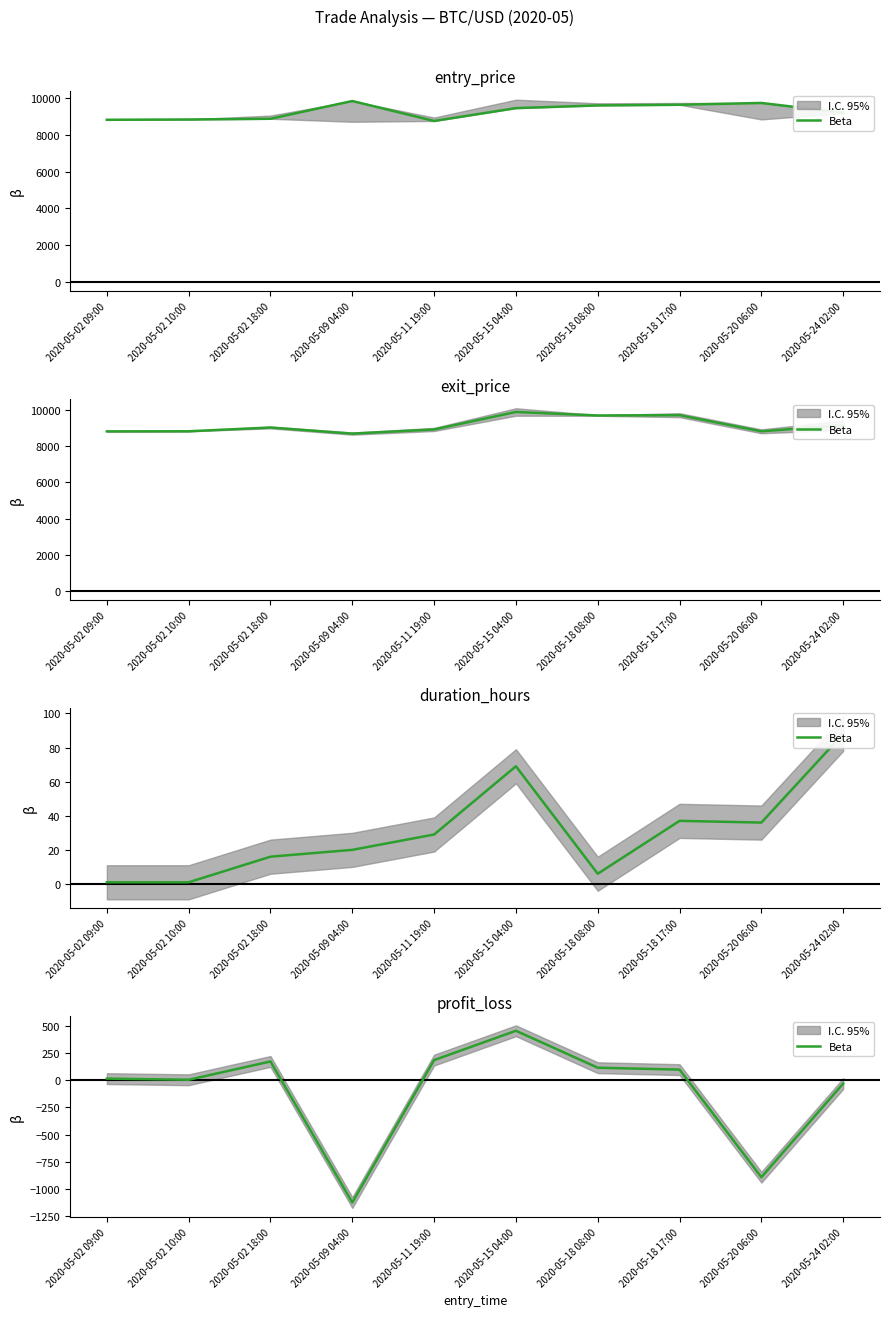

List the labels in order of value, largest first.

2020-05-15 04:00, 2020-05-11 19:00, 2020-05-02 18:00, 2020-05-18 08:00, 2020-05-18 17:00, 2020-05-02 09:00, 2020-05-02 10:00, 2020-05-24 02:00, 2020-05-20 06:00, 2020-05-09 04:00